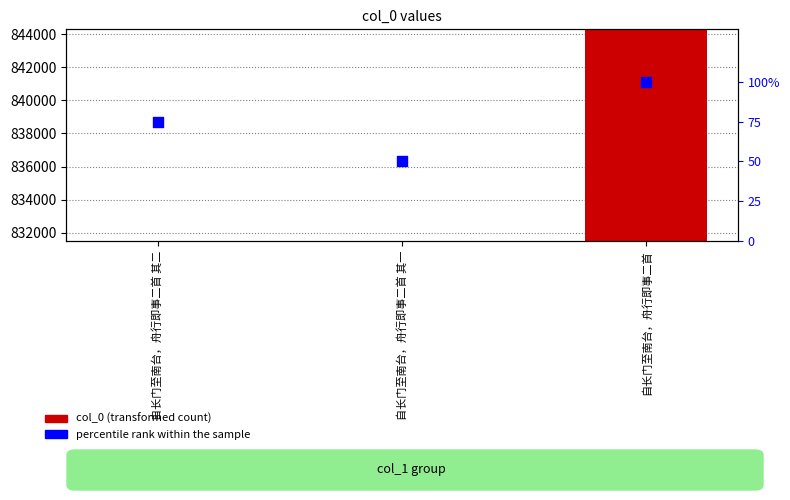

Which series has the largest Y range (max minus min)?

col_0